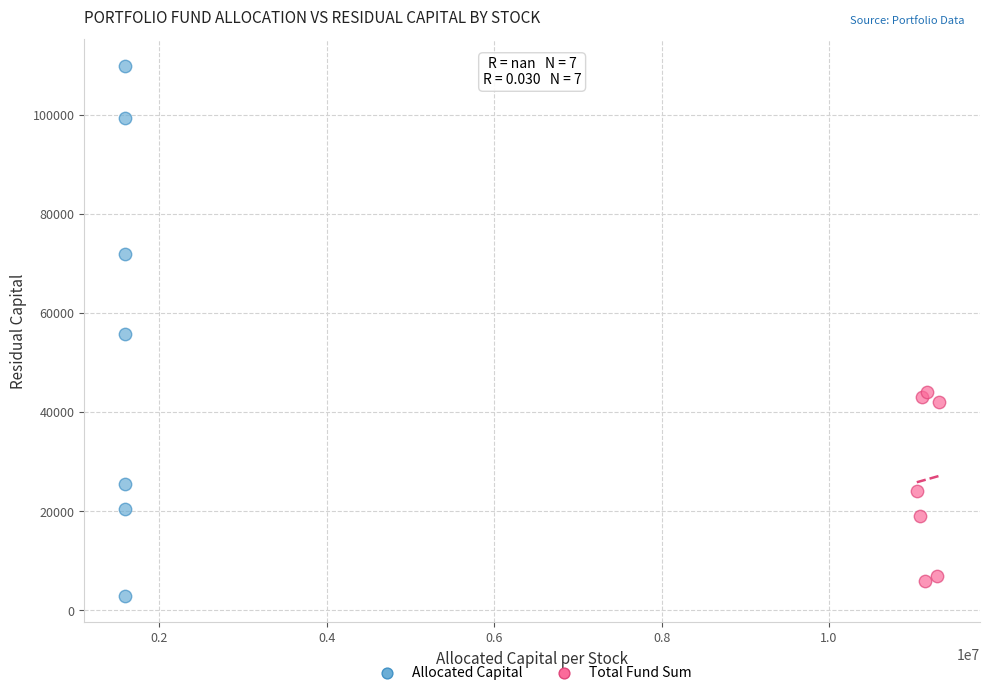

Which series contains the highest Y value?

Allocated Capital